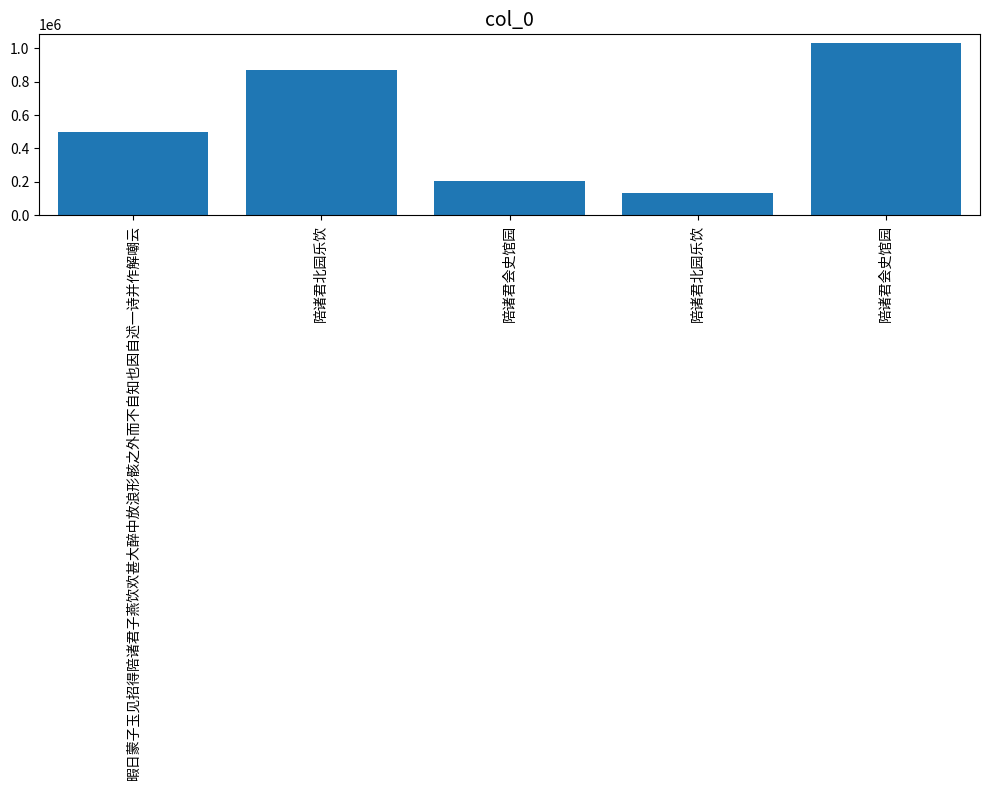

Count the number of categories in the chart.

5